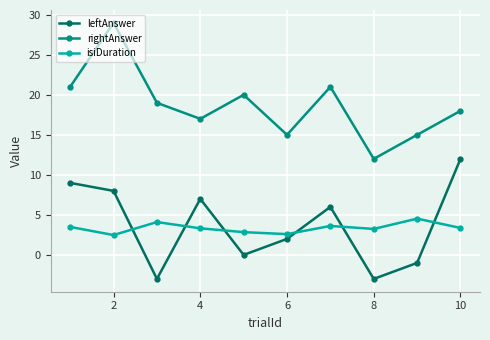

What is the difference between the maximum and minimum values in the isiDuration series?

2.1